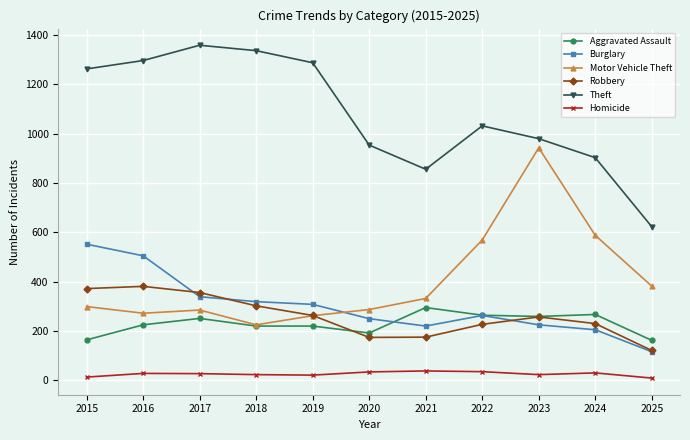

Is it true that Theft equals 520 at 2017?

False